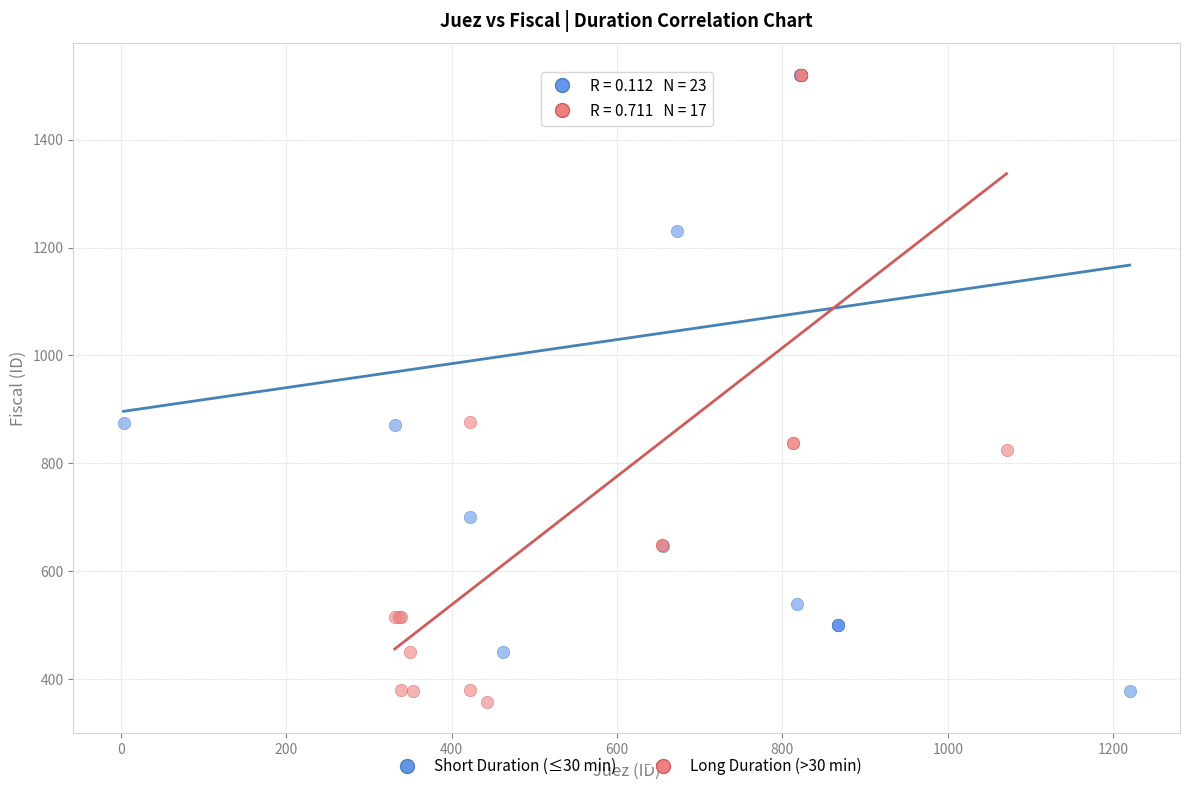

Which series contains the lowest Y value?

Long Duration (>30 min)